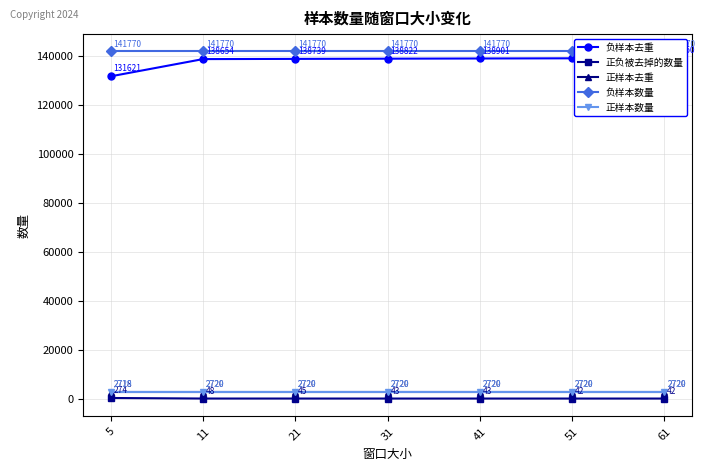

Is this an area chart (filled region under the line)?

No